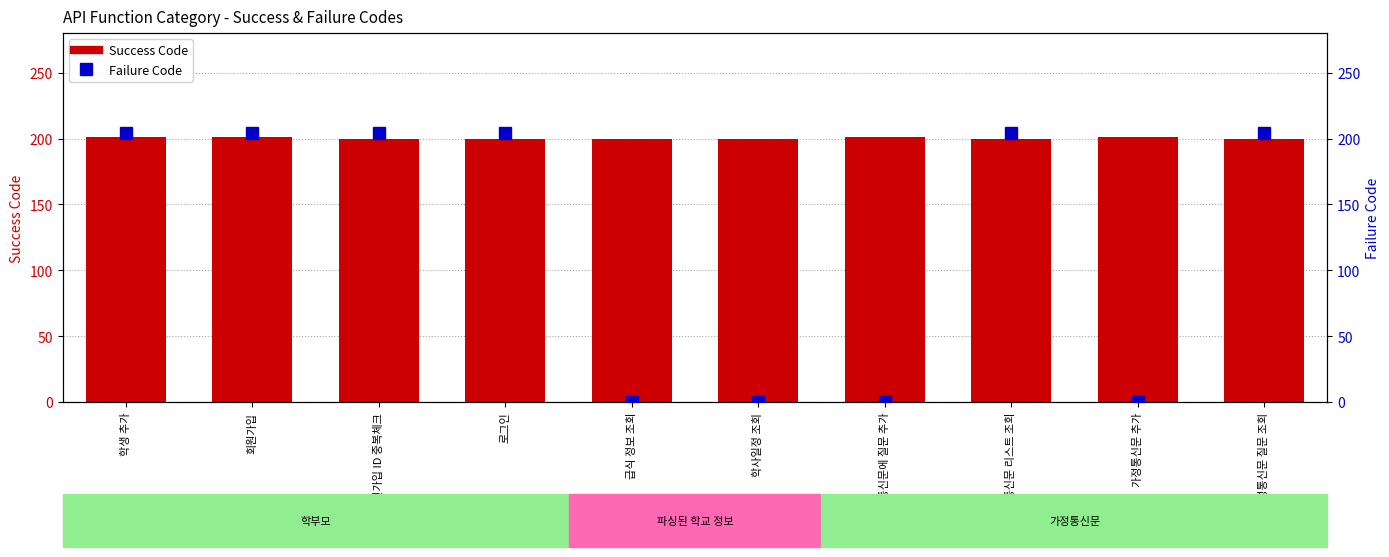

What is the total value across all series at 회원가입 ID 중복체크?

404